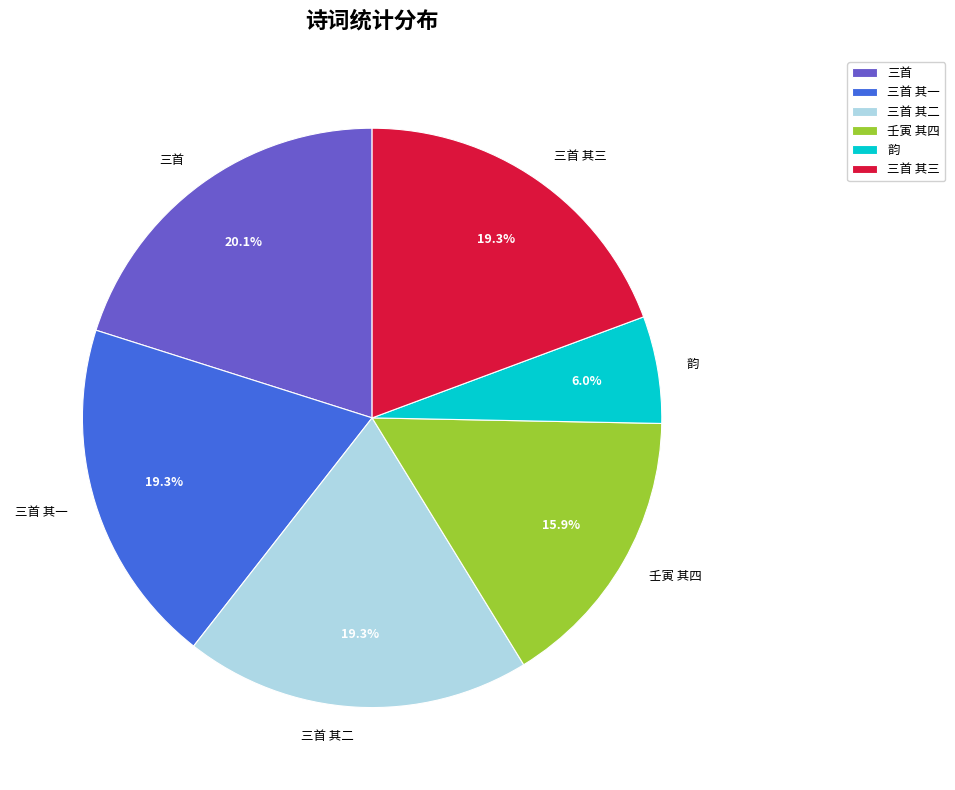

How many slices are in this pie chart?

6